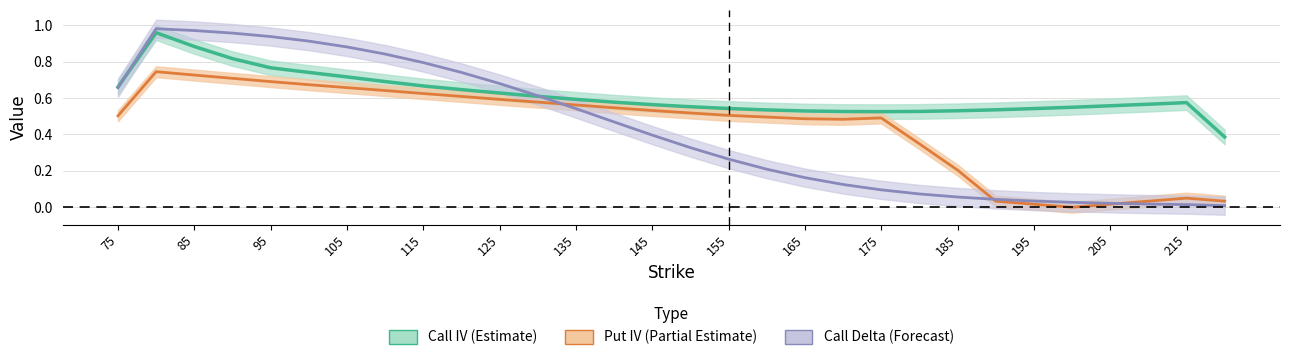

Does the chart have visible grid lines?

Yes